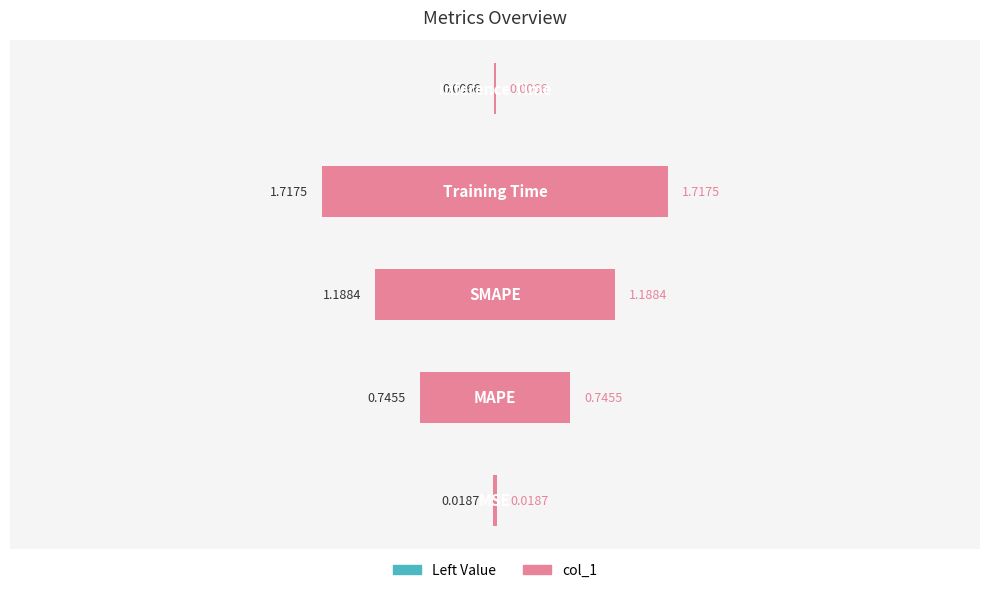

Reading left to right, what are all the values shown in this chart?

0.0	0.7	1.2	1.7	0.0